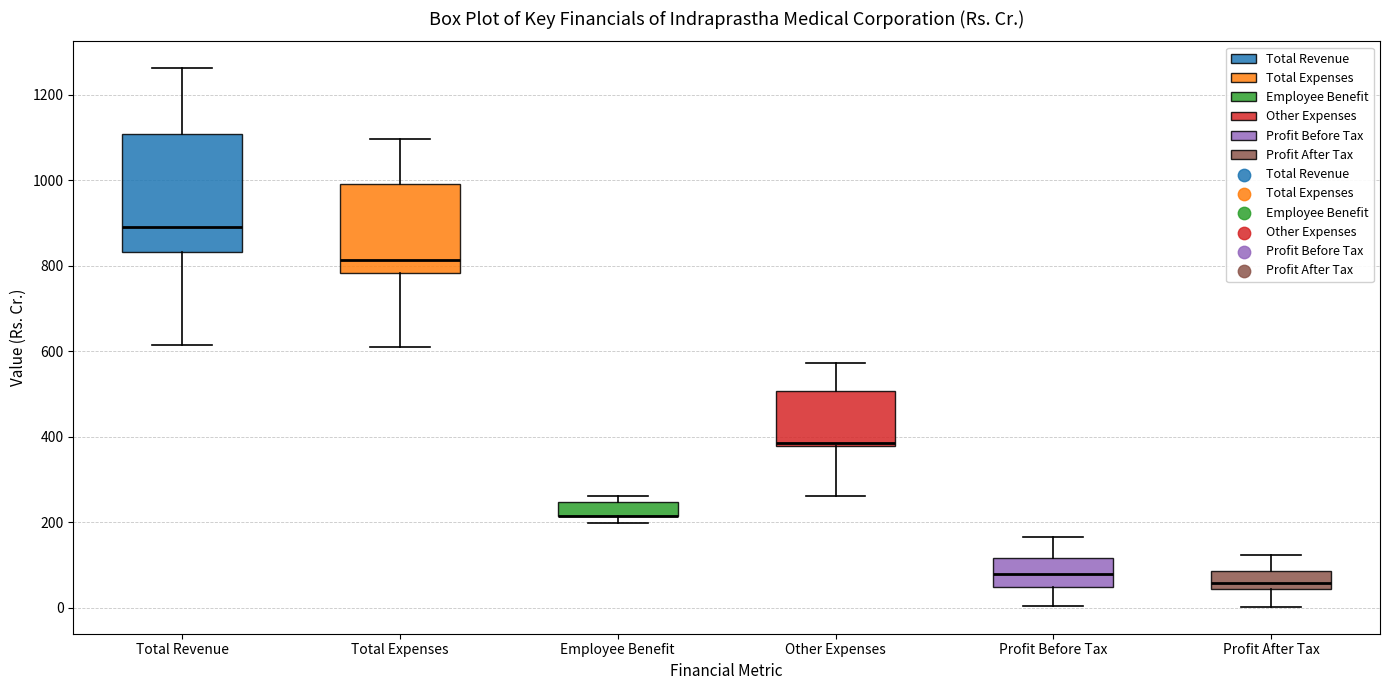

Reading left to right, transcribe this box plot: for each box, give where its median line is, the range the box spans, and where its two whiskers end, as read against the y-axis. The values are not printed on the chart, so give them approximately, as read against the axis.

Total Revenue: median 900, box 840 to 1100, whiskers 620 to 1260
Total Expenses: median 820, box 780 to 1000, whiskers 600 to 1100
Employee Benefit: median 220 (drawn on the box's lower edge), box 220 to 240, whiskers 200 to 260
Other Expenses: median 380 (just above the box's lower edge), box 380 to 500, whiskers 260 to 580
Profit Before Tax: median 80, box 40 to 120, whiskers 0 to 160
Profit After Tax: median 60, box 40 to 80, whiskers 0 to 120